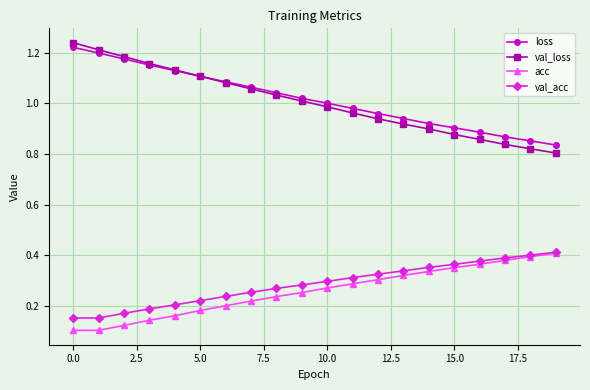

Which series has the largest range (max minus min)?

val_loss